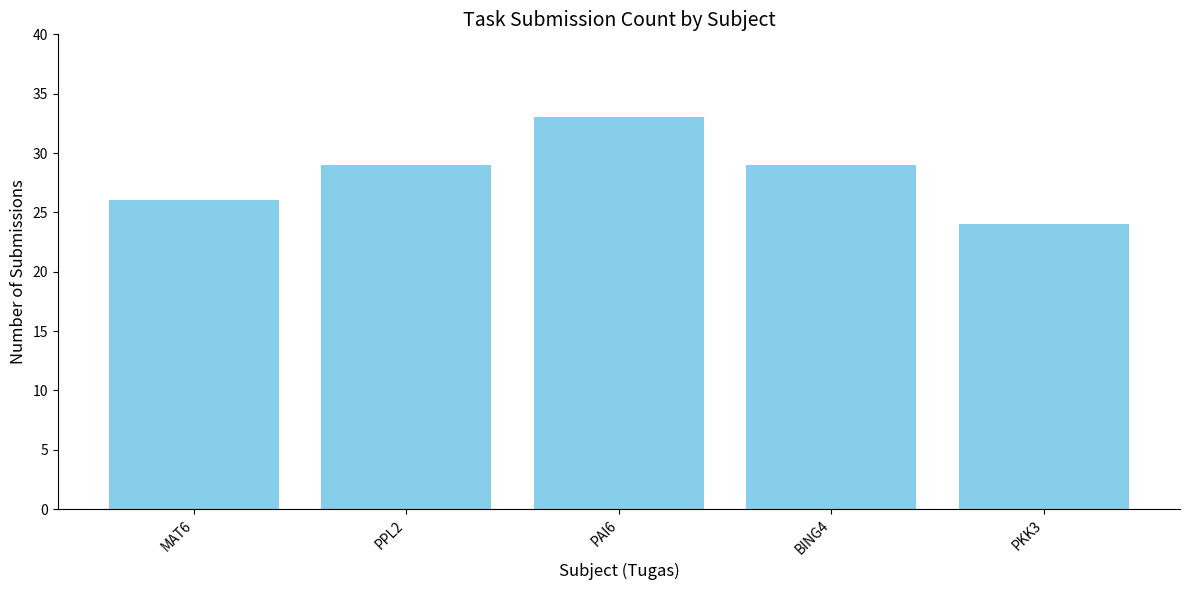

What is the greatest value displayed?

33